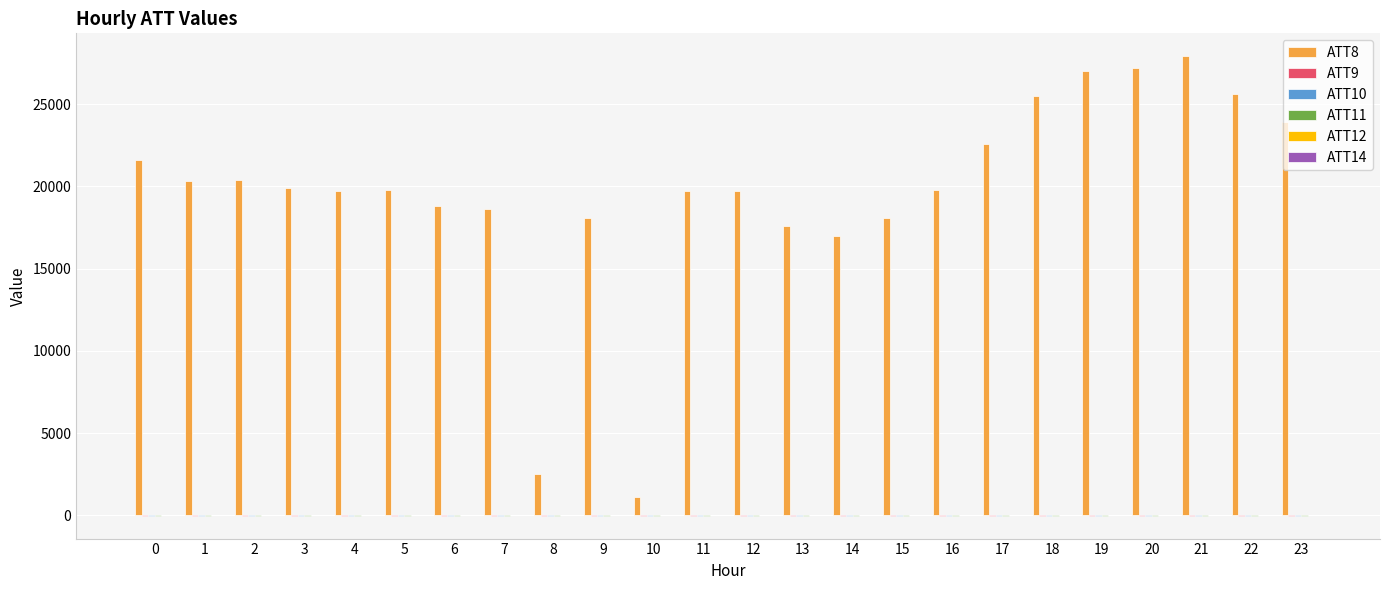

What is the greatest value displayed?

27900.0